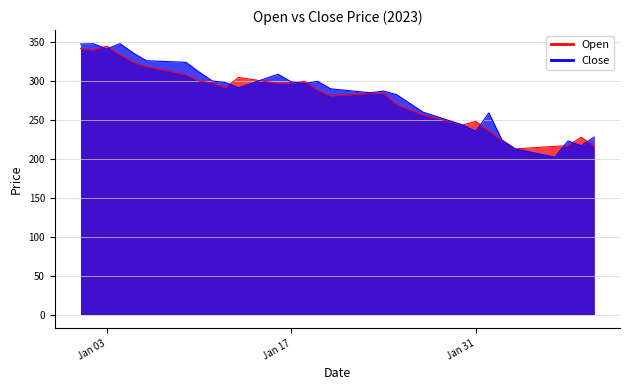

What is the value of the Close point at the 16th from the left?

308.7